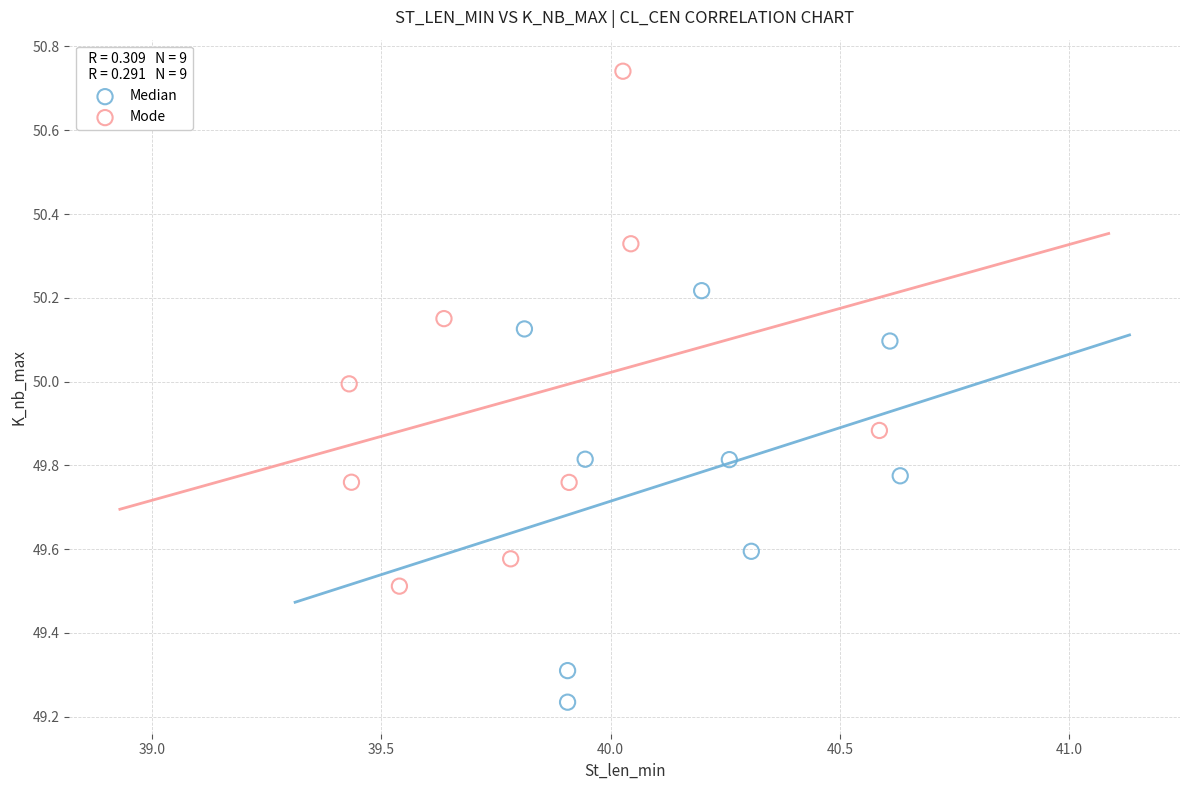

What are all the series names shown in the legend?

Median, Mode